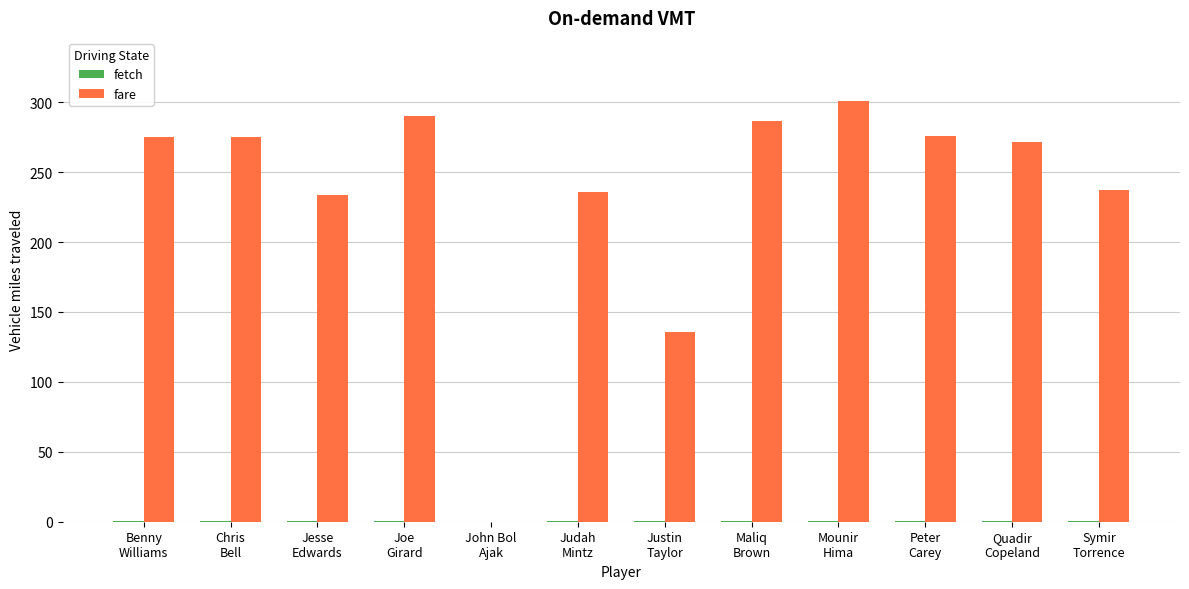

Which series has the largest total across all categories?

fare